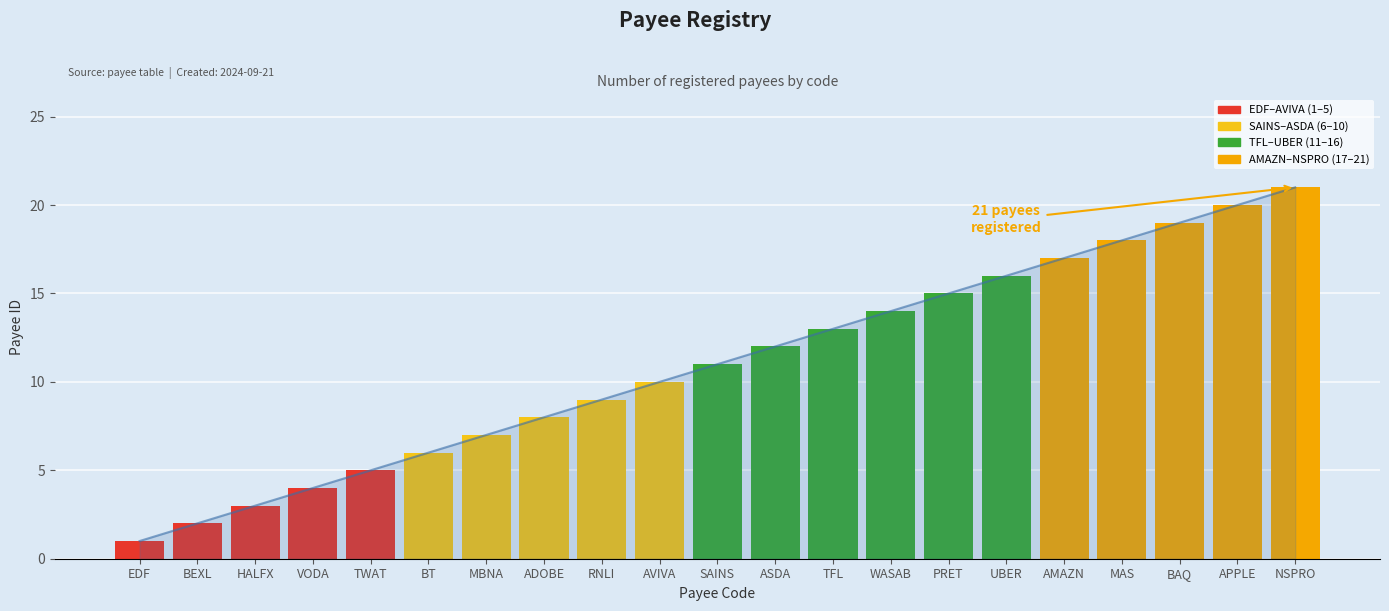

Rank the categories by value from lowest to highest.

EDF, BEXL, HALFX, VODA, TWAT, BT, MBNA, ADOBE, RNLI, AVIVA, SAINS, ASDA, TFL, WASAB, PRET, UBER, AMAZN, MAS, BAQ, APPLE, NSPRO